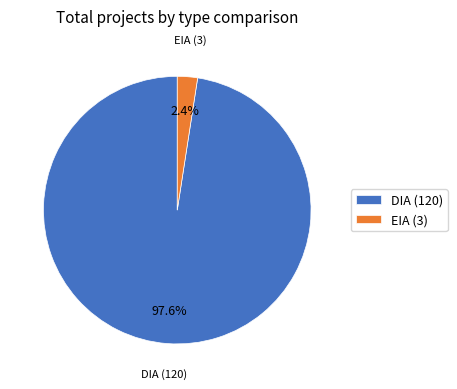

Rank the categories by value from lowest to highest.

EIA, DIA